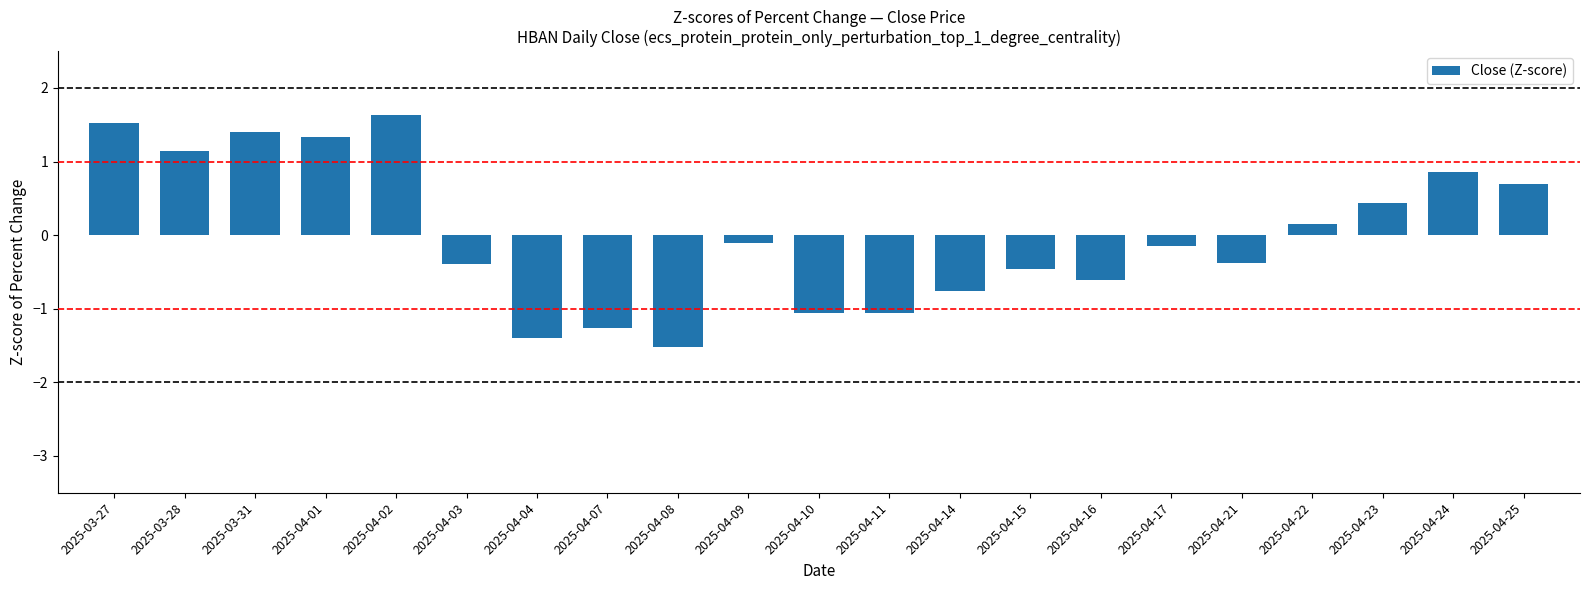

What is the difference between the values at 2025-04-11 and 2025-04-14?

0.3